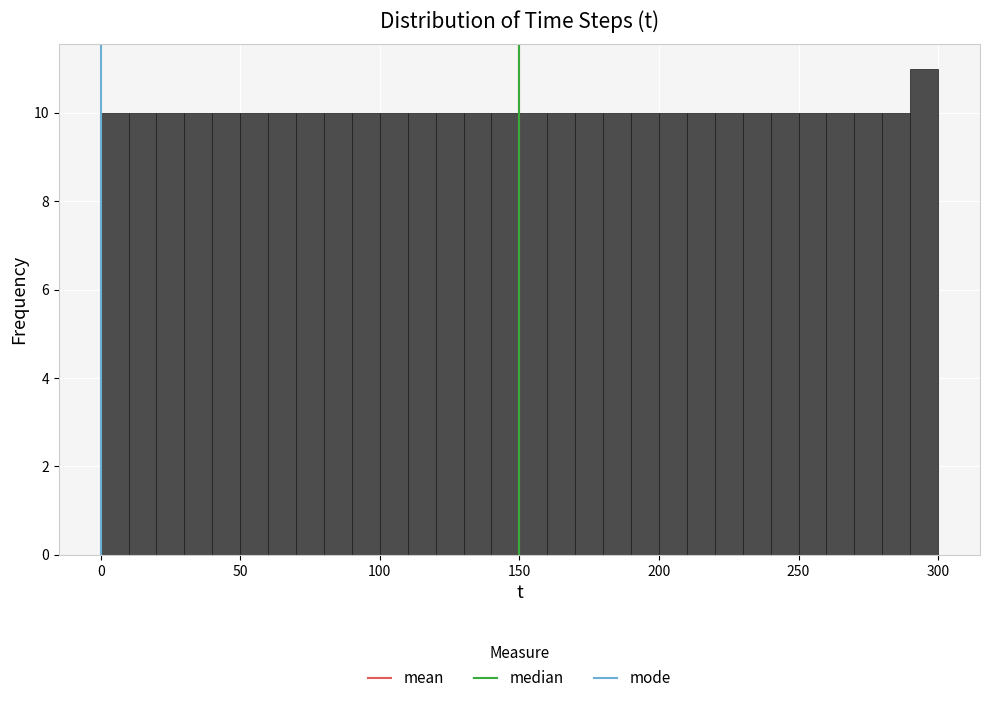

Around what value on the x-axis is the tallest bar? Give the approximate position of its centre, as read against the axis.

295